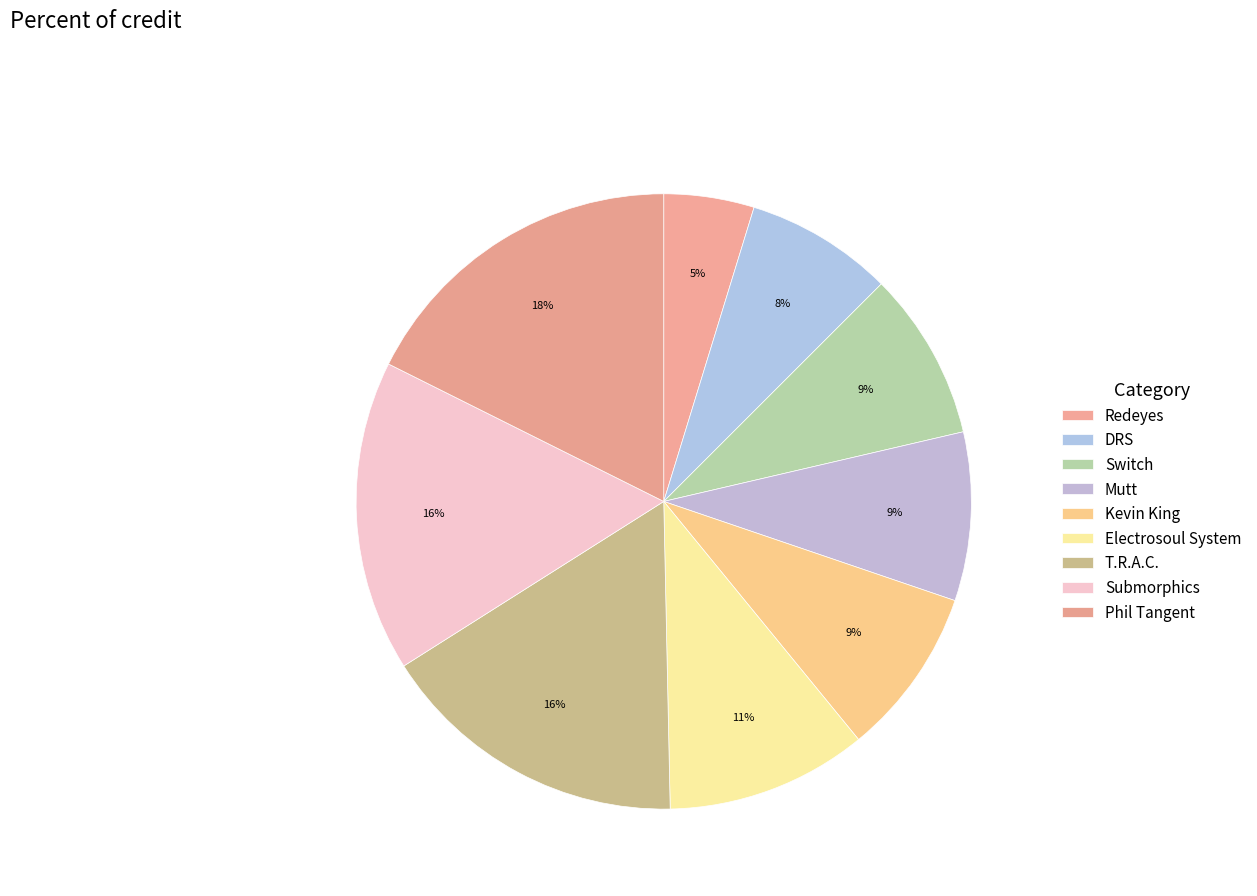

Which category has the smallest portion of the pie?

Redeyes